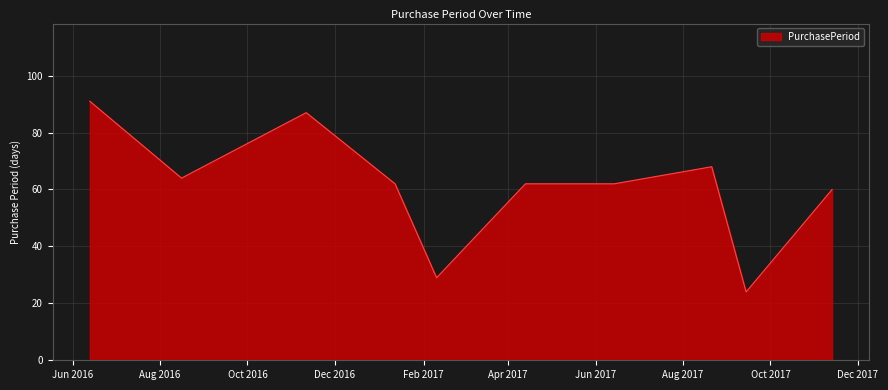

What is the smallest value displayed?

24